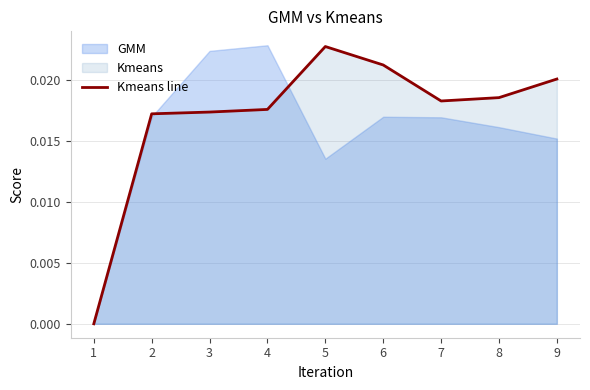

How many points are higher than both their immediate neighbors (excluding endpoints)?

1